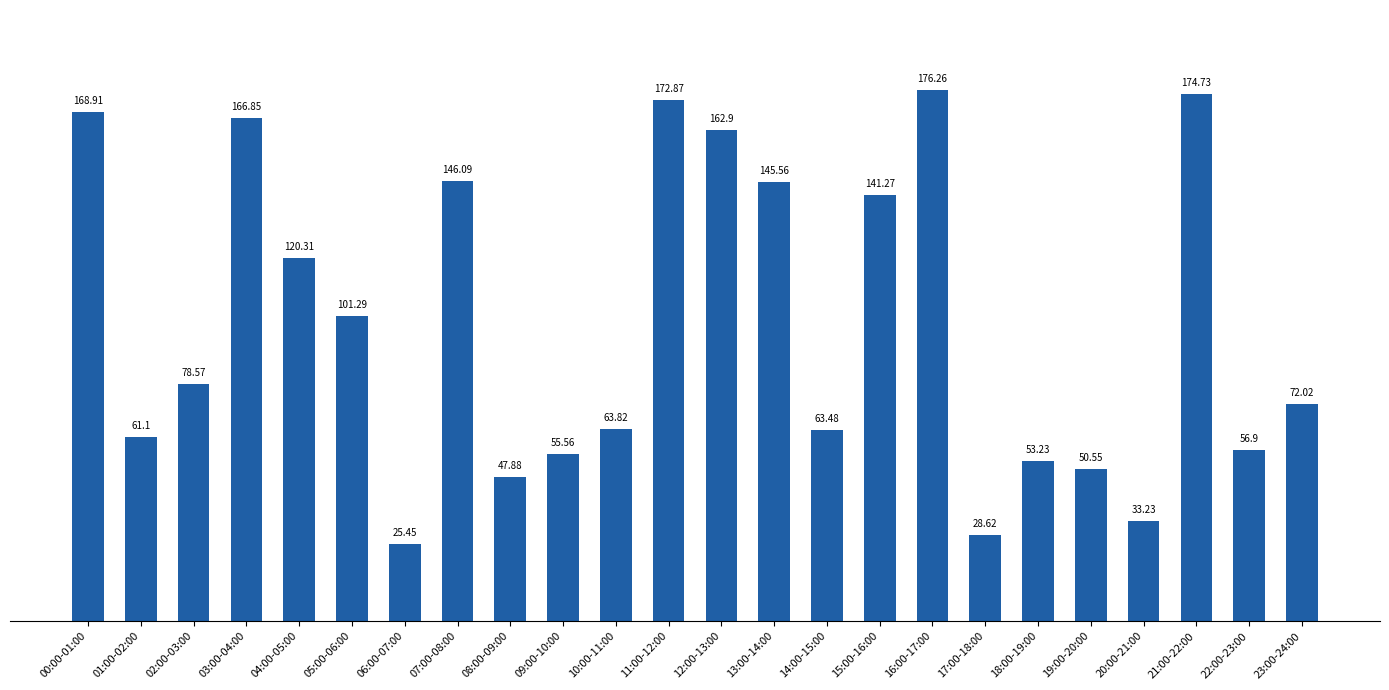

At which category does the chart reach its minimum across all series?

06:00-07:00